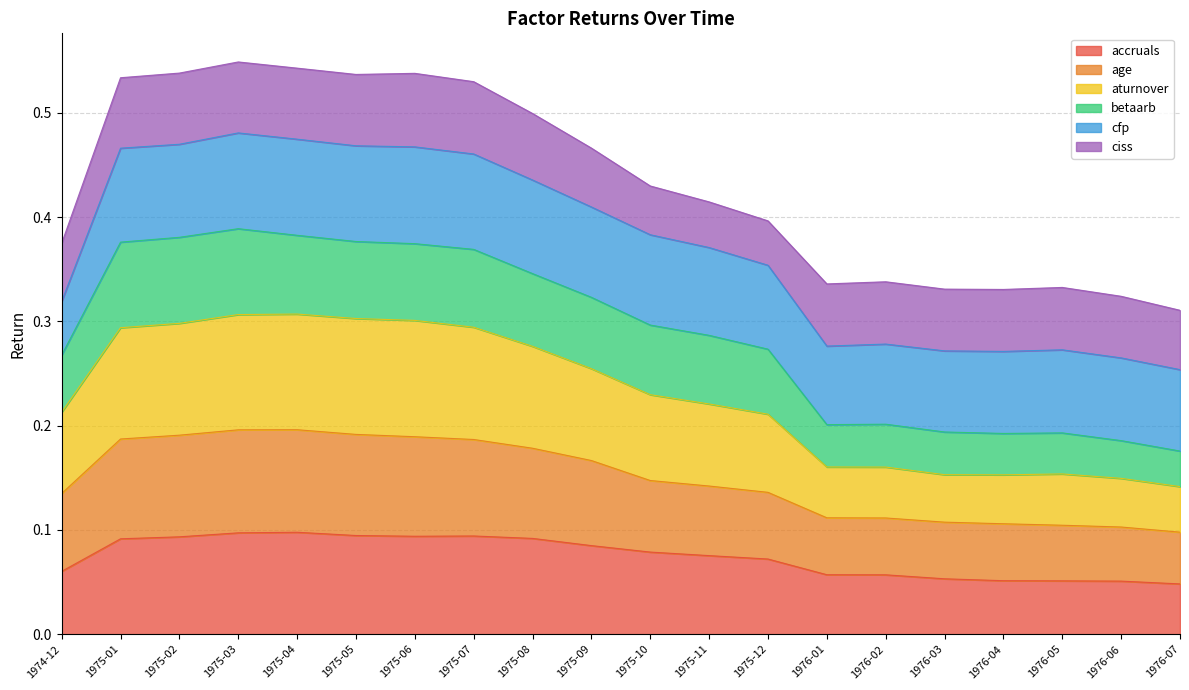

Is it true that accruals equals 0.0 at 1975-10?

False